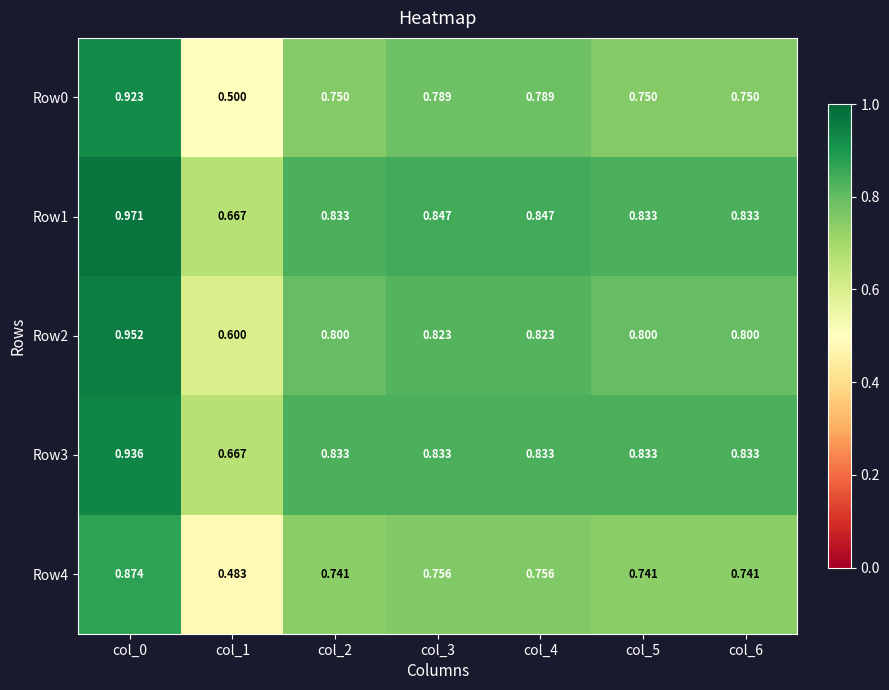

Is the value of Row4 at col_2 greater than the value of Row1 at col_4?

No